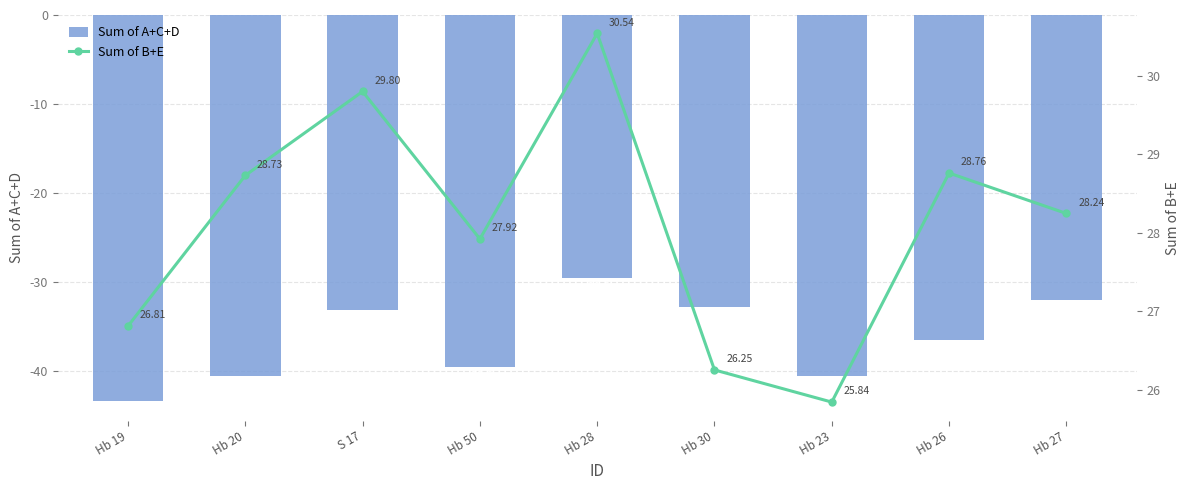

What is the total value across all series at Hb 50?

-11.6